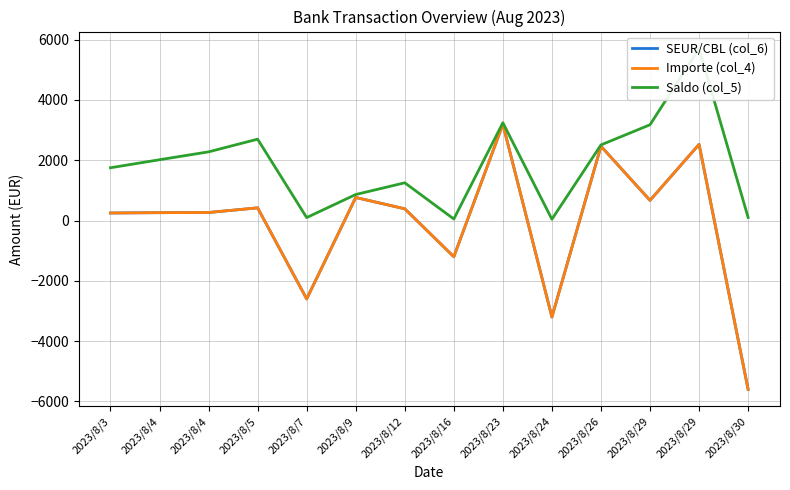

The SEUR/CBL (col_6) series shows 429.5 at 2023/8/3. True or false?

False